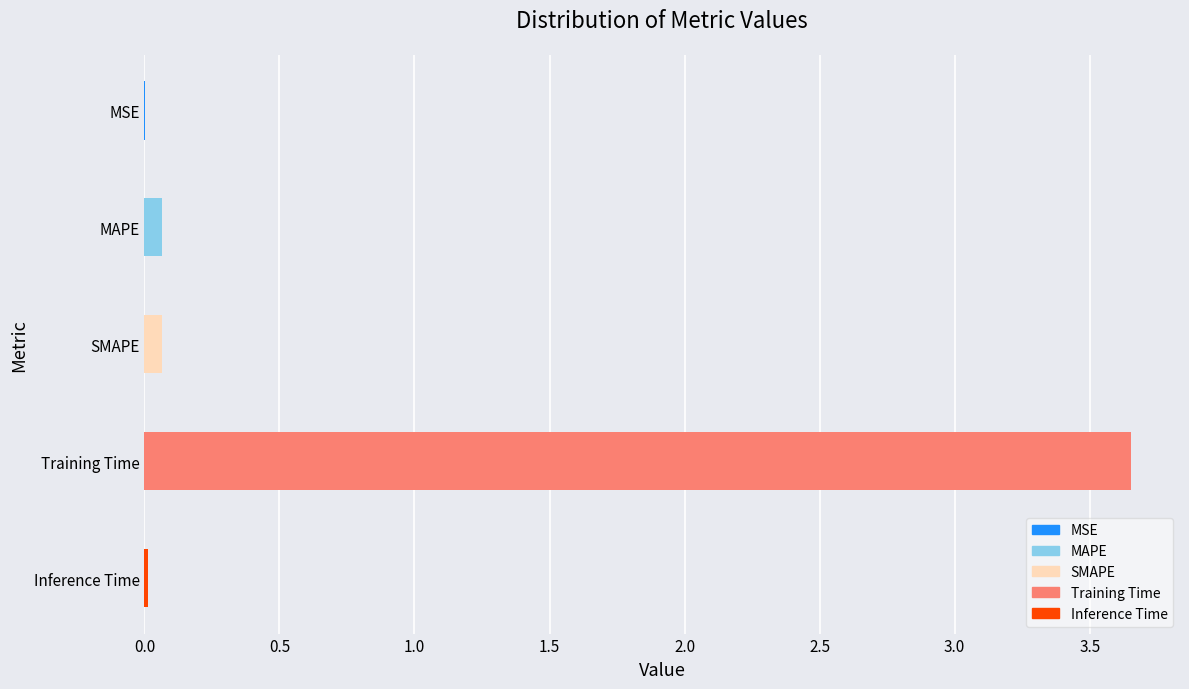

The chart shows a value of 0.0 at MSE. True or false?

True